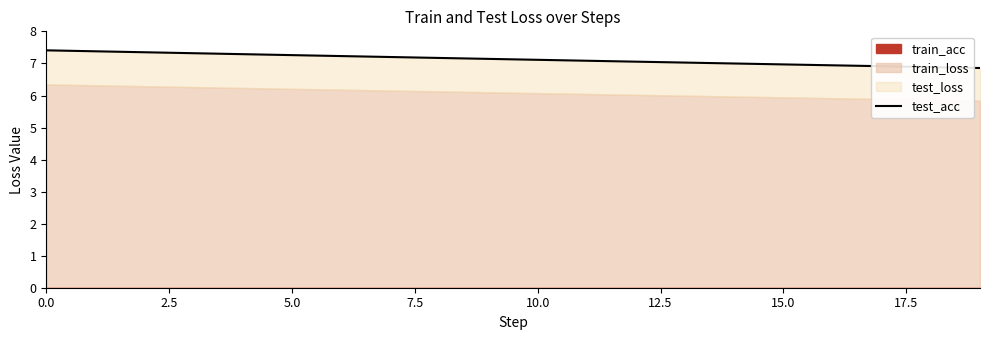

Reading left to right, list all the values displayed in this chart.

7.4	7.4	7.4	7.3	7.3	7.3	7.2	7.2	7.2	7.1	7.1	7.1	7.1	7.0	7.0	7.0	6.9	6.9	6.9	6.9